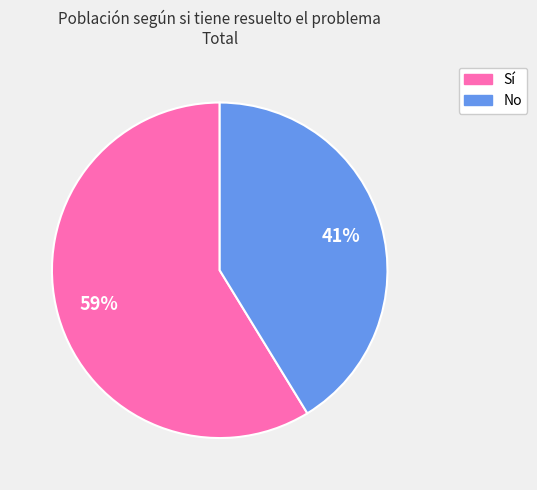

Combined, do Sí and No account for over 50%?

Yes